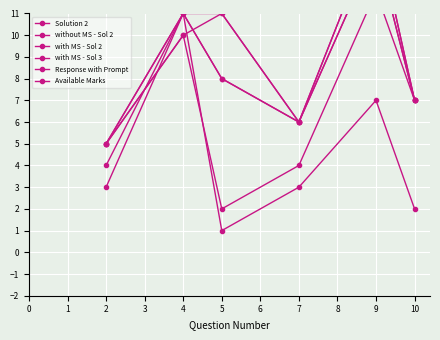

How many distinct data groups are displayed?

6